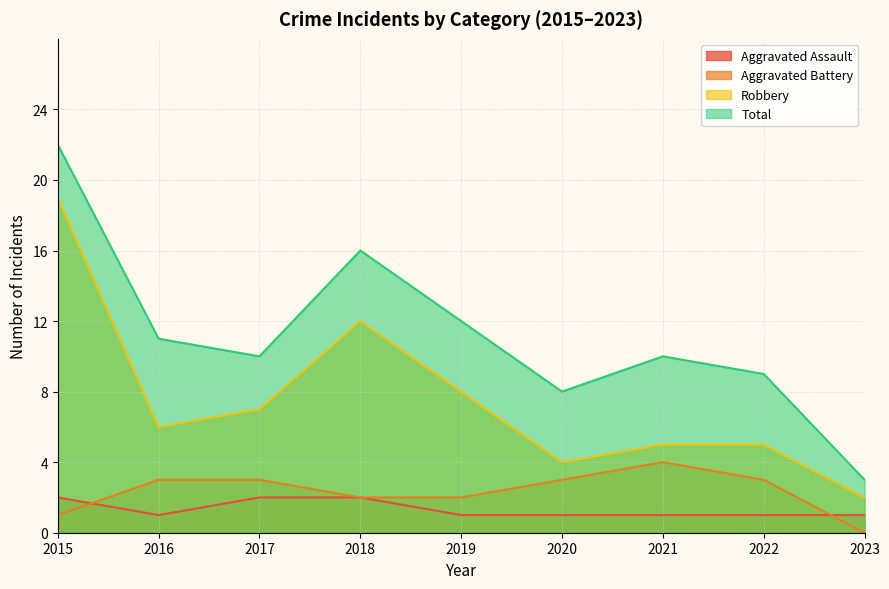

How many values in the Robbery series are below 6?

4